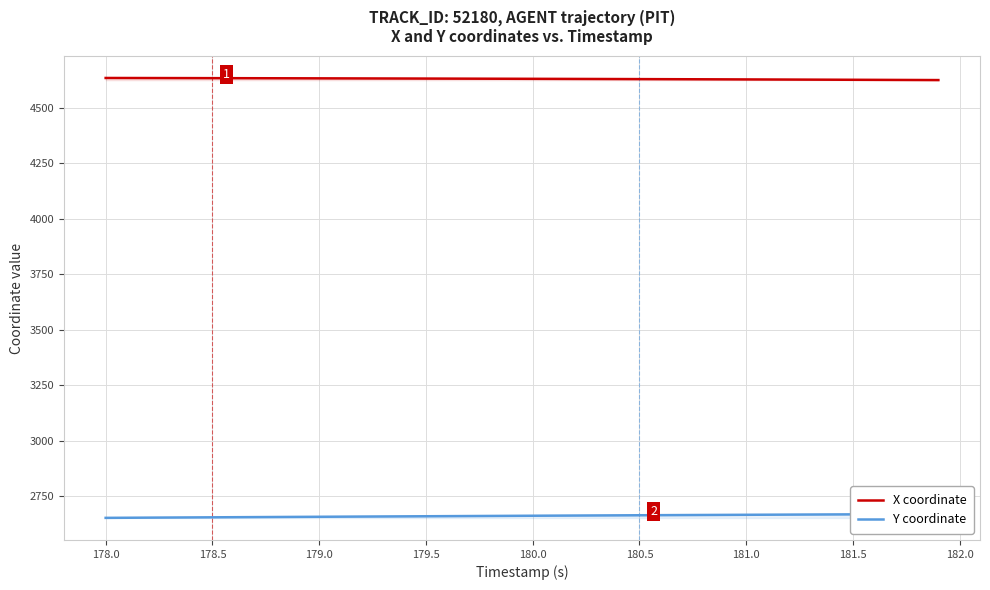

The X coordinate series shows 6271.7 at 181.5. True or false?

False